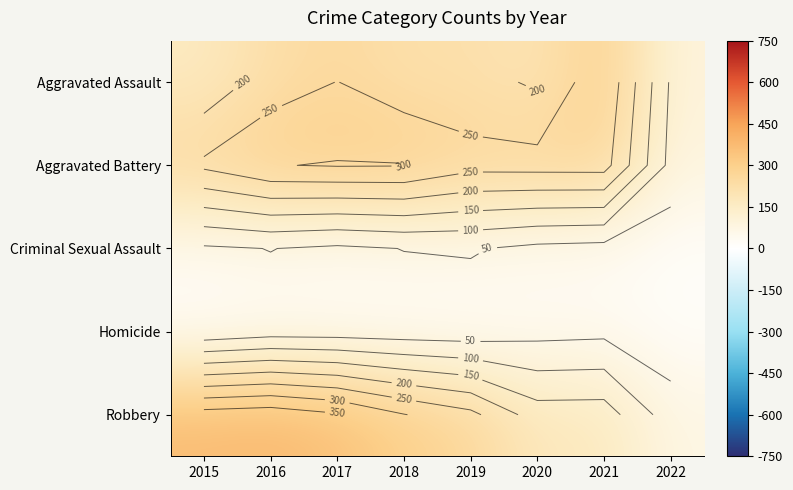

What is the average value of the Robbery series?

262